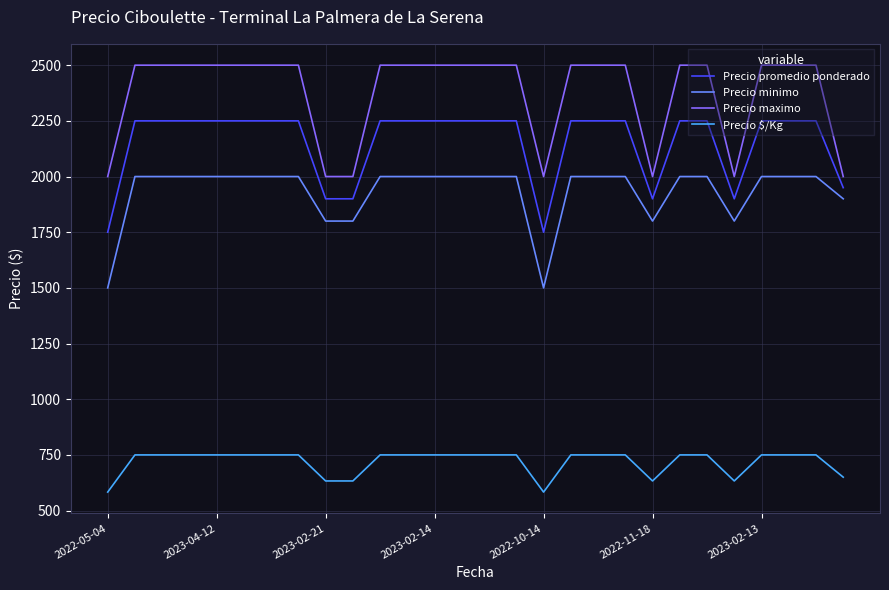

What is the maximum value for Precio minimo?

2000